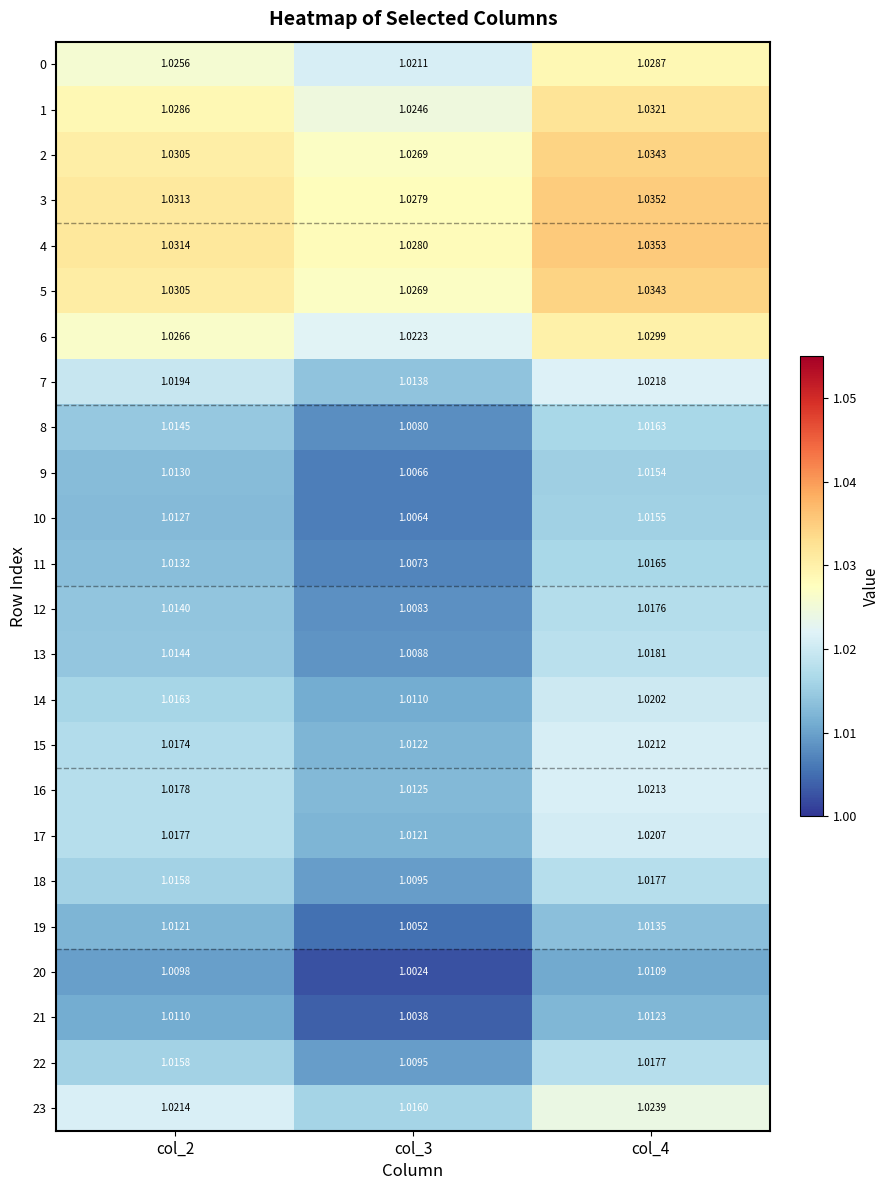

Is the value of 21 at col_4 greater than the value of 2 at col_2?

No